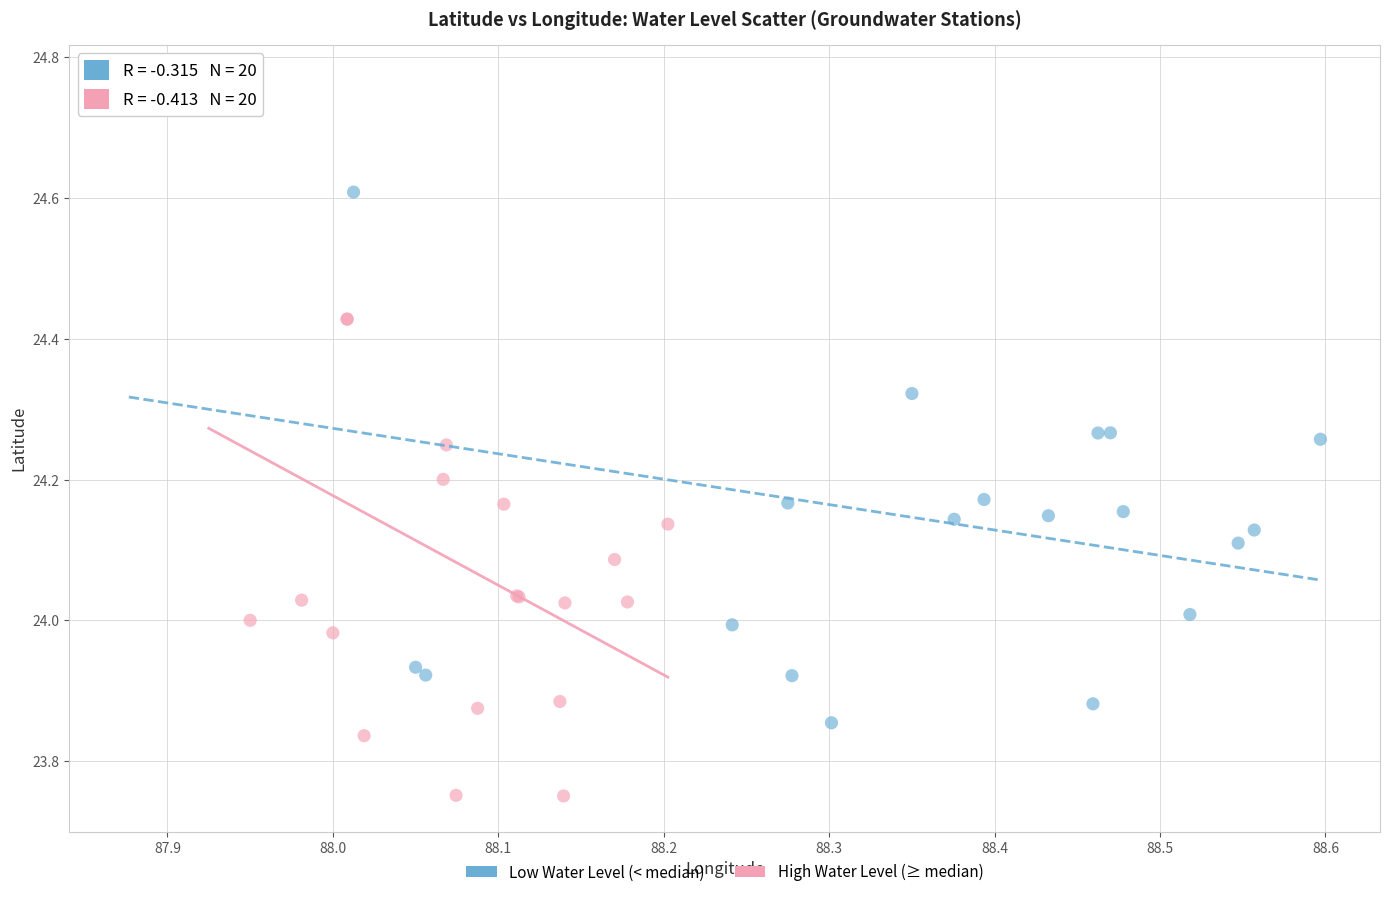

Which series contains the lowest Y value?

High Water Level (≥ median)